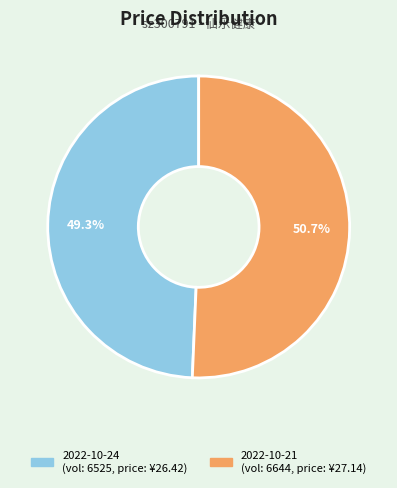

Does any single category account for the majority?

Yes